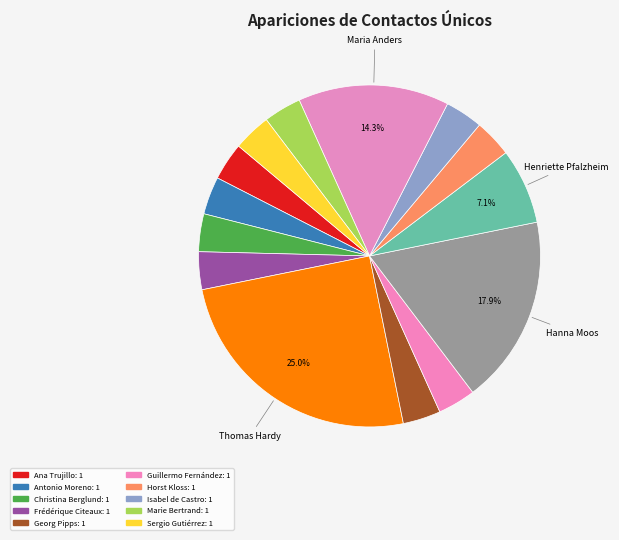

How many segments does this pie chart have?

14